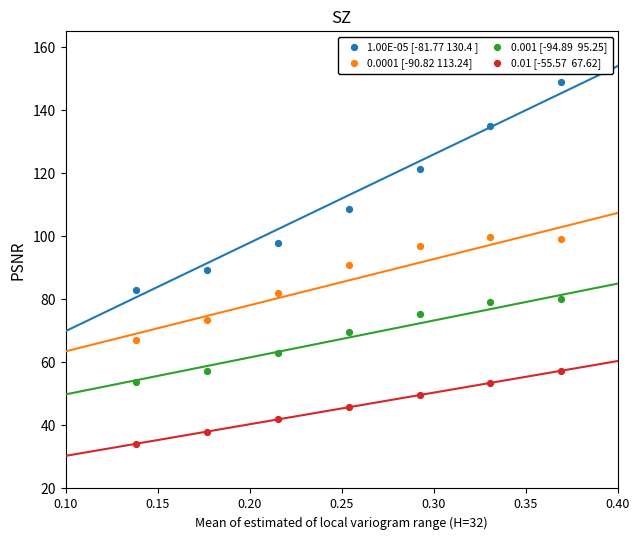

Across all data points, what is the range of Y values (max minus min)?

114.7